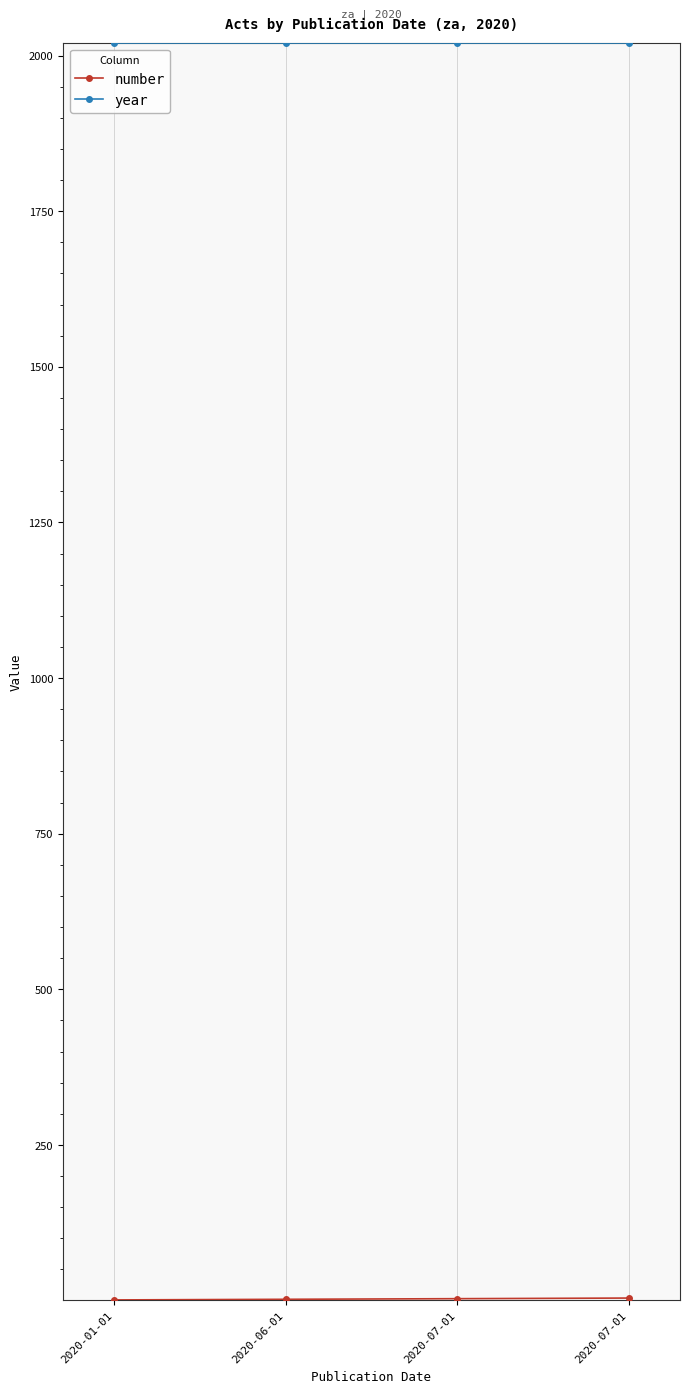

Reading left to right, transcribe all the data shown in this chart.

number: 2020-01-01=1	2020-06-01=2	2020-07-01=3	2020-07-01=4
year: 2020-01-01=2020	2020-06-01=2020	2020-07-01=2020	2020-07-01=2020